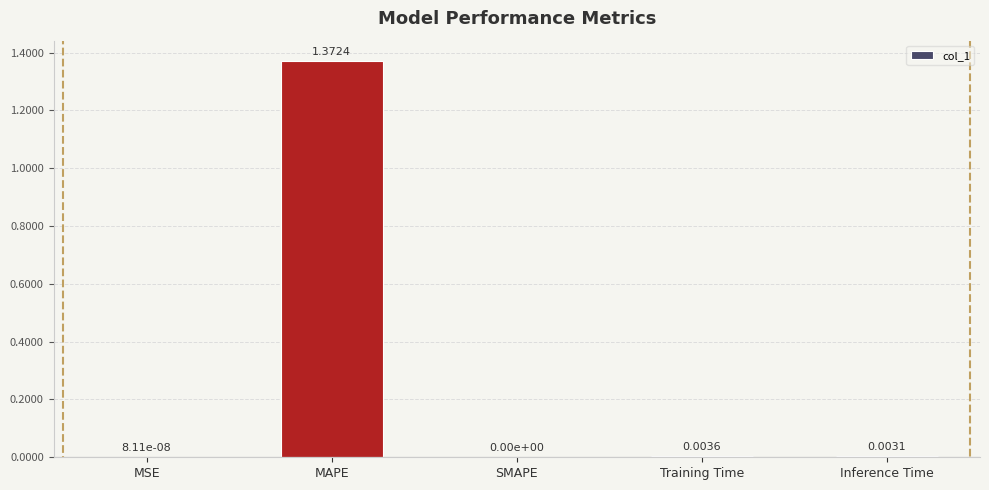

The value at SMAPE is -0.9. True or false?

False